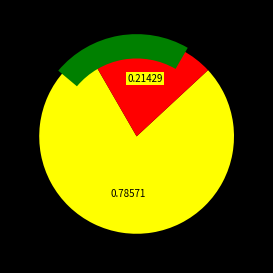

To the nearest percent, what is the average slice percentage?

50%